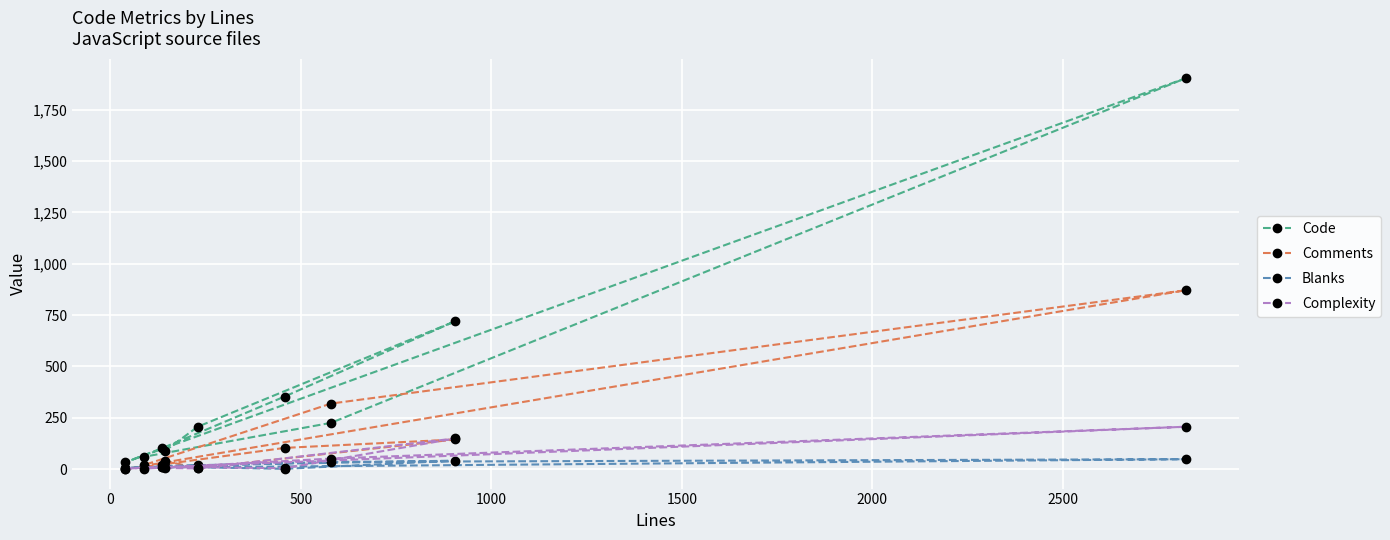

Which series has the widest spread of values?

Code